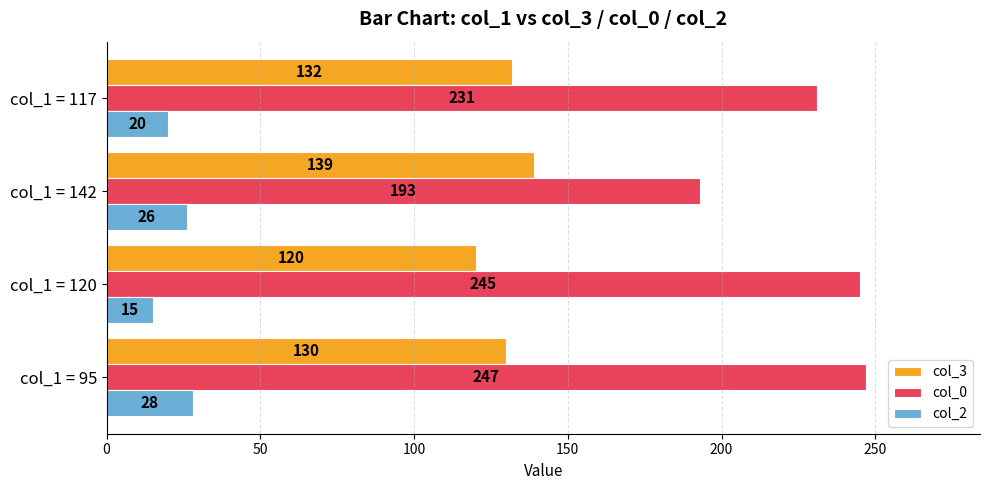

What is the difference between the highest and lowest values at col_1 = 95?

219